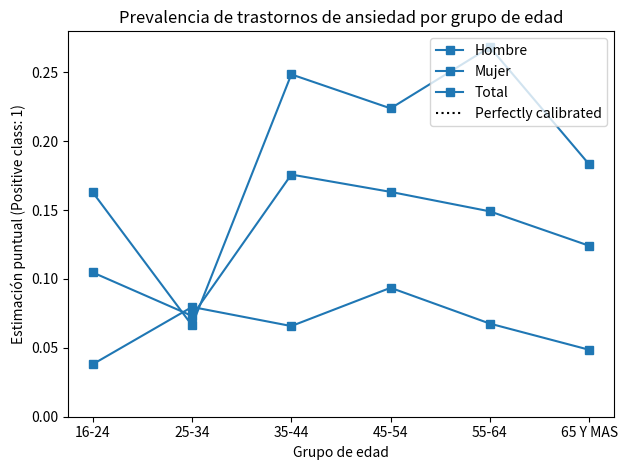

How many series are shown in this chart?

3